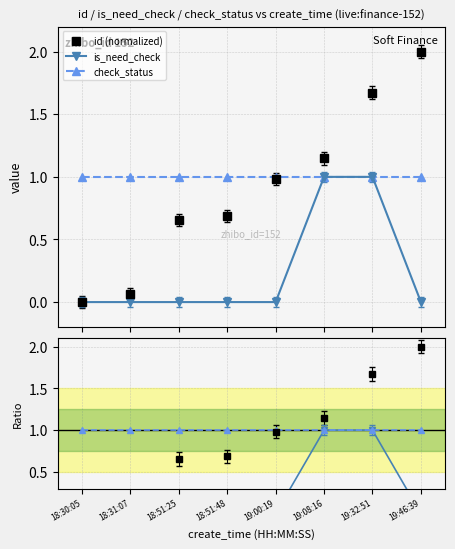

True or false: id (normalized) and is_need_check cross at least once.

False